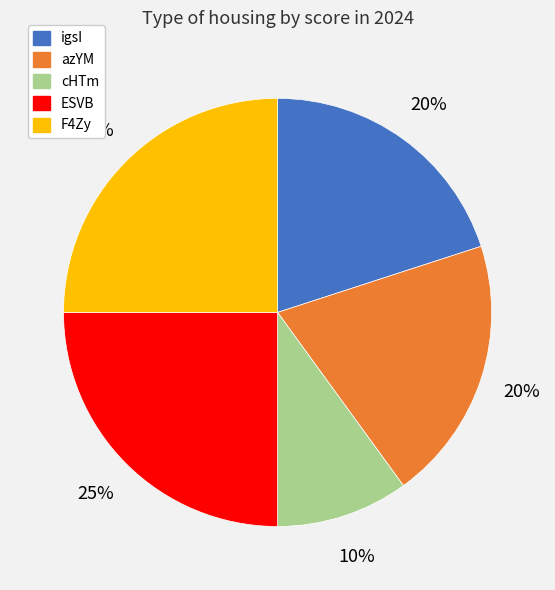

What is the ratio of the value at igsI to the value at F4Zy?

0.8